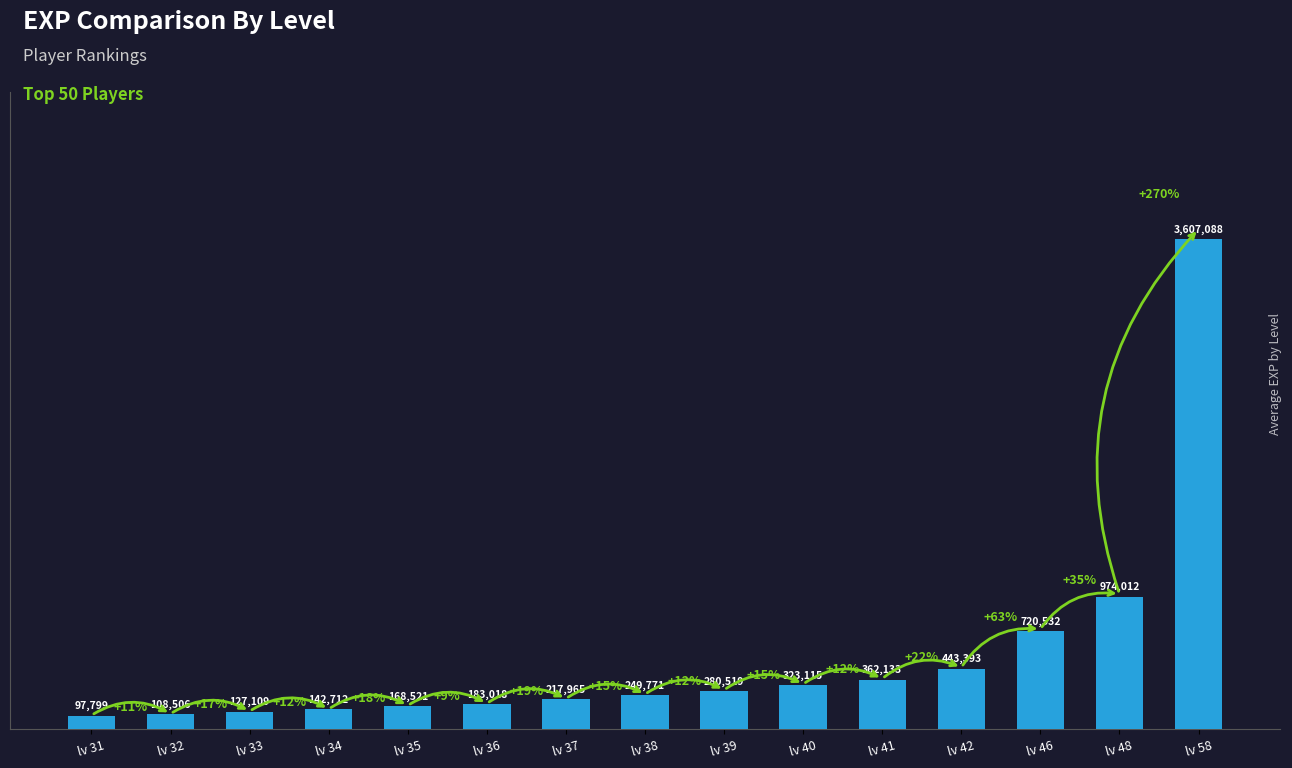

Between lv 40 and lv 38, which is larger?

lv 40